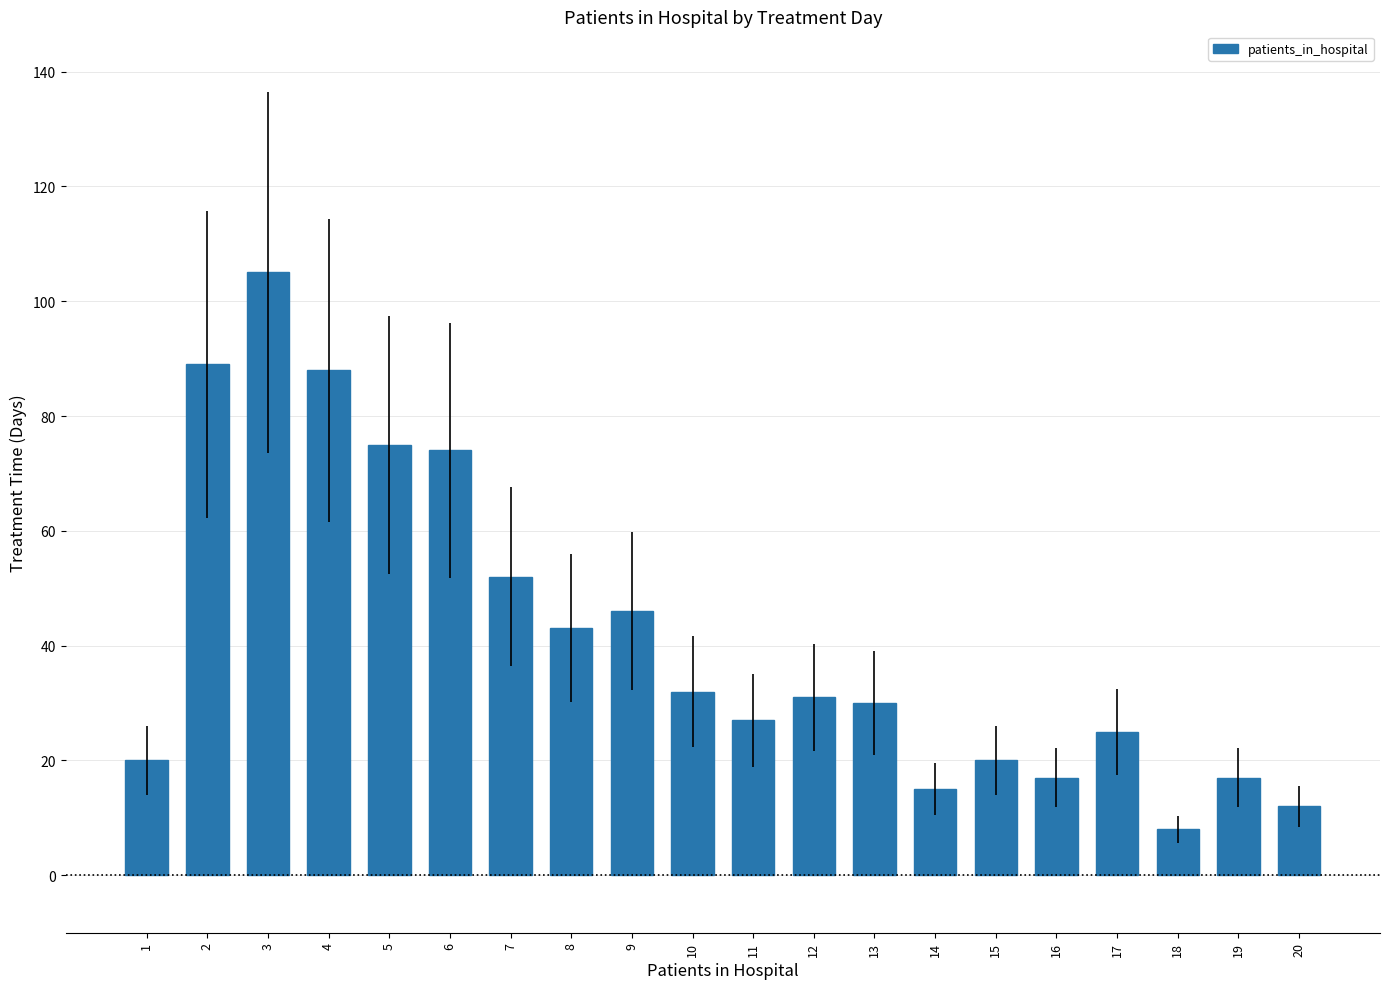

Reading left to right, list all the values displayed in this chart.

20	89	105	88	75	74	52	43	46	32	27	31	30	15	20	17	25	8	17	12